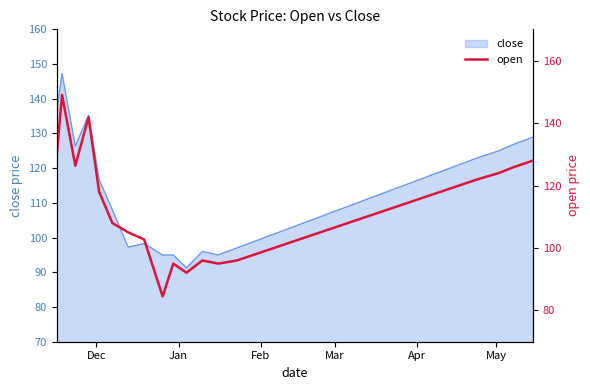

What is the minimum value for close?

91.3